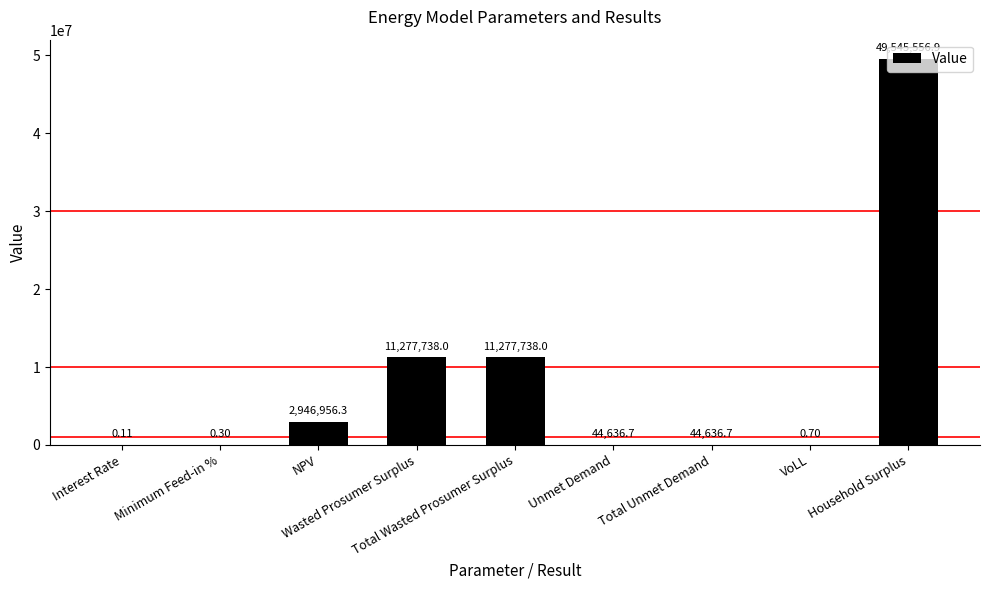

Reading left to right, what are all the values shown in this chart?

0.1	0.3	2946956.3	11277738.0	11277738.0	44636.7	44636.7	0.7	49545556.9